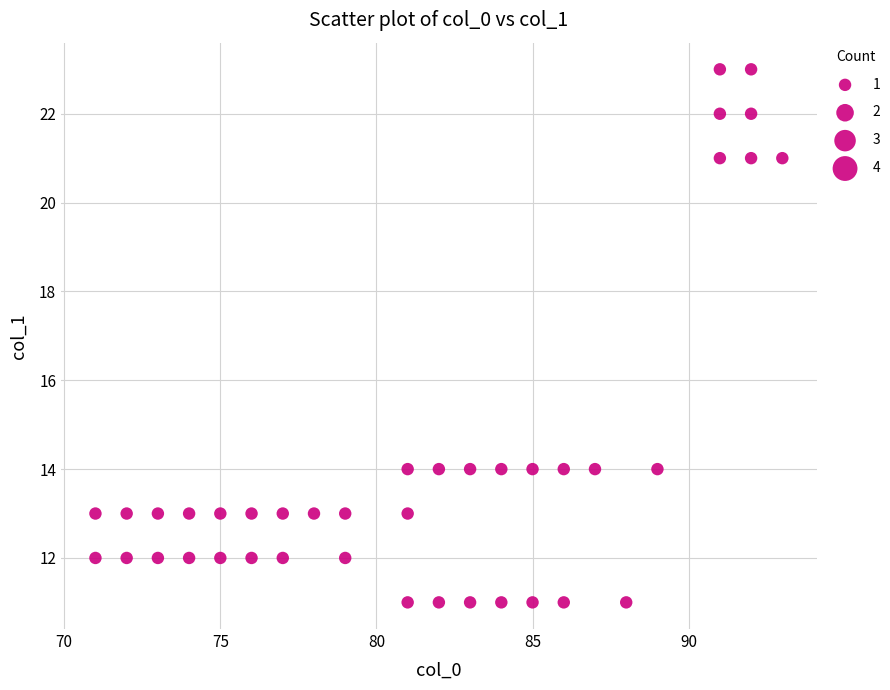

What is the range of Y values (max minus min)?

12